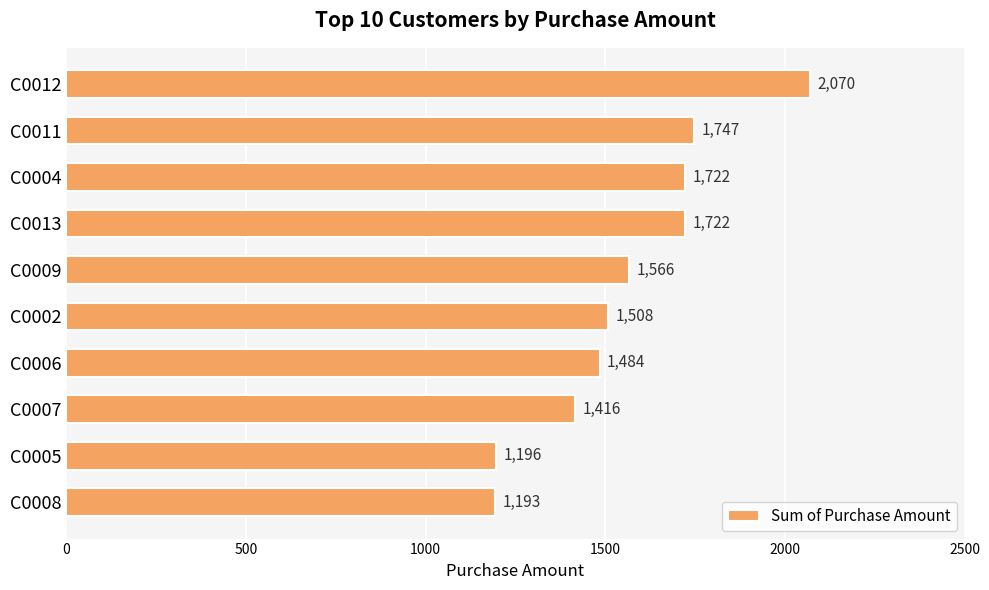

Which label corresponds to the smallest value in the chart?

C0008